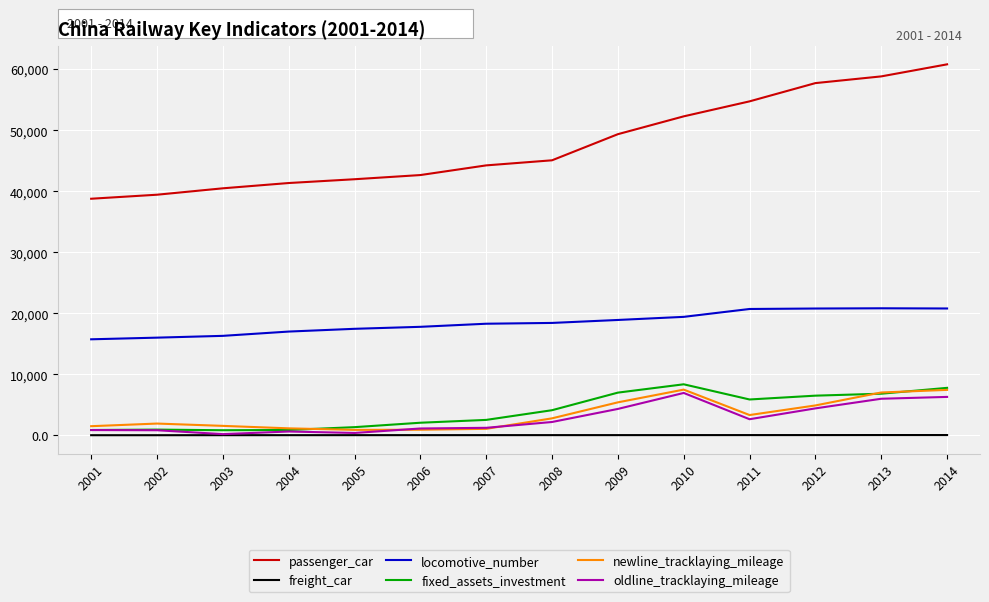

Which series has the largest range (max minus min)?

passenger_car